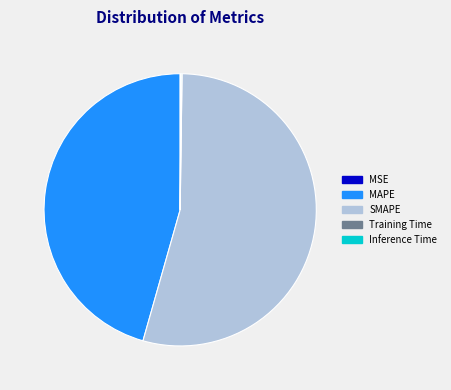

Which slice represents more than half of the pie?

SMAPE